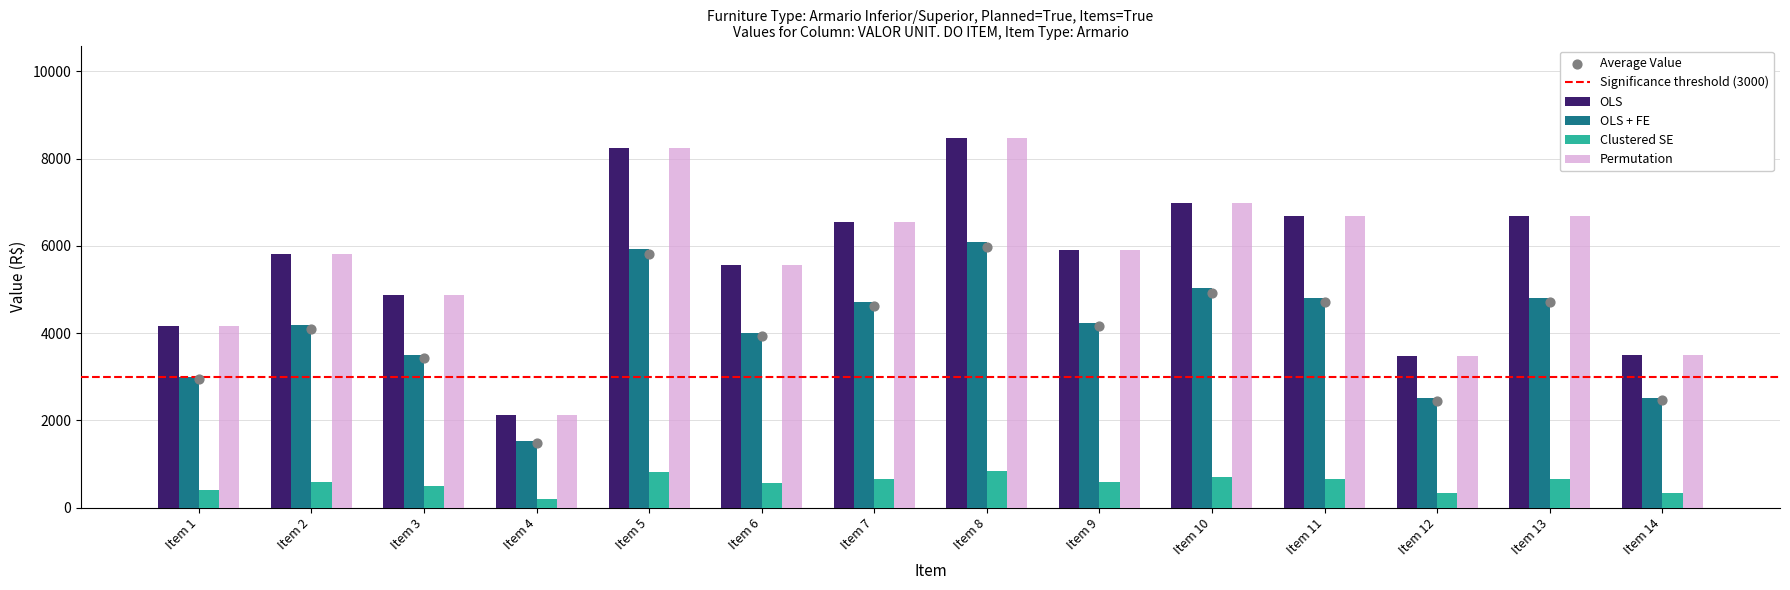

The value of OLS + FE at Item 10 is 5029.8. True or false?

True